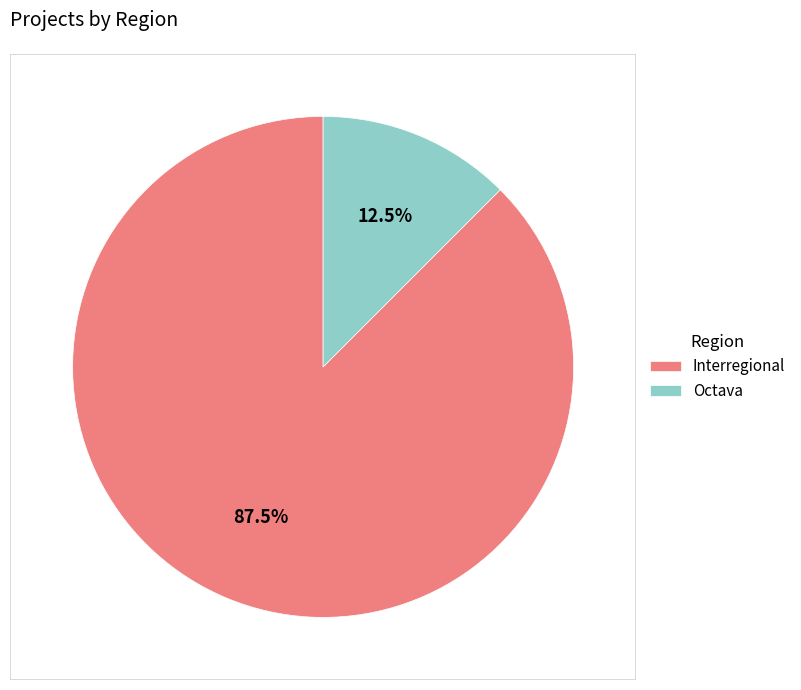

What portion of the pie excludes Interregional?

12.5%